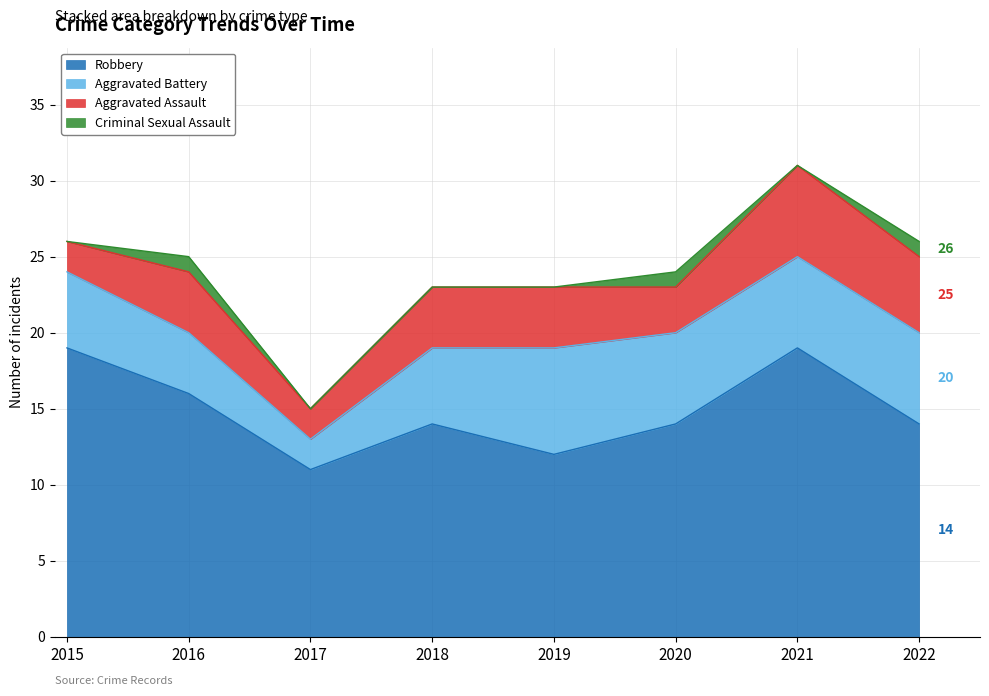

Which series has the widest spread of values?

Robbery